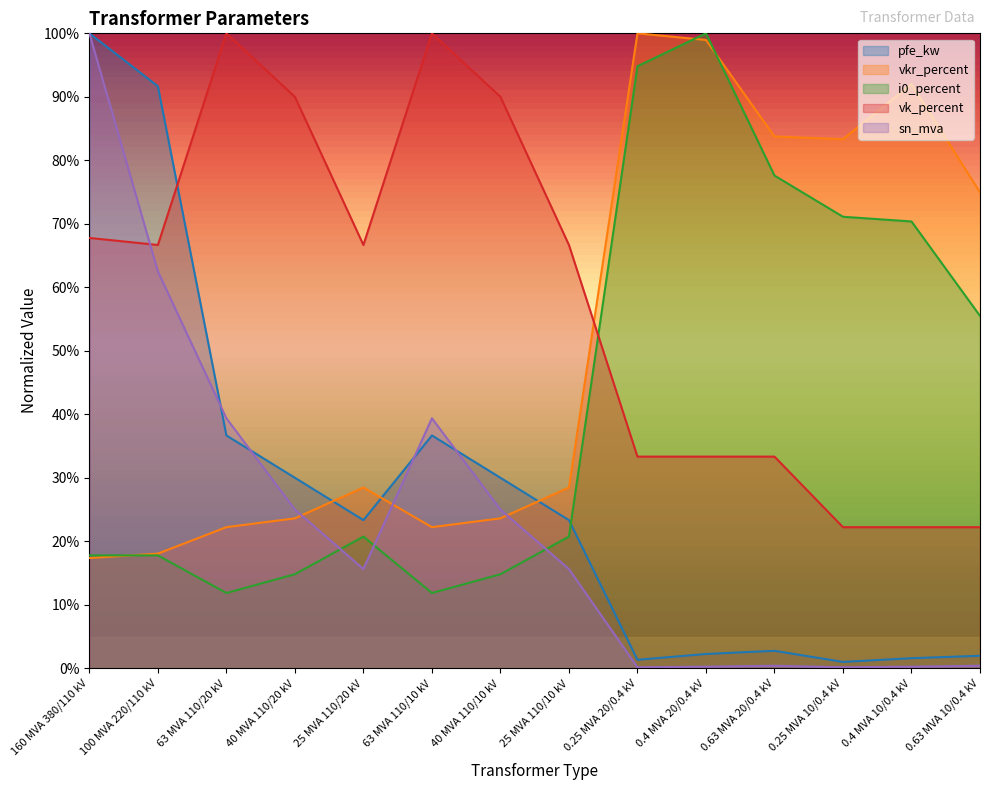

Does the chart have visible grid lines?

No